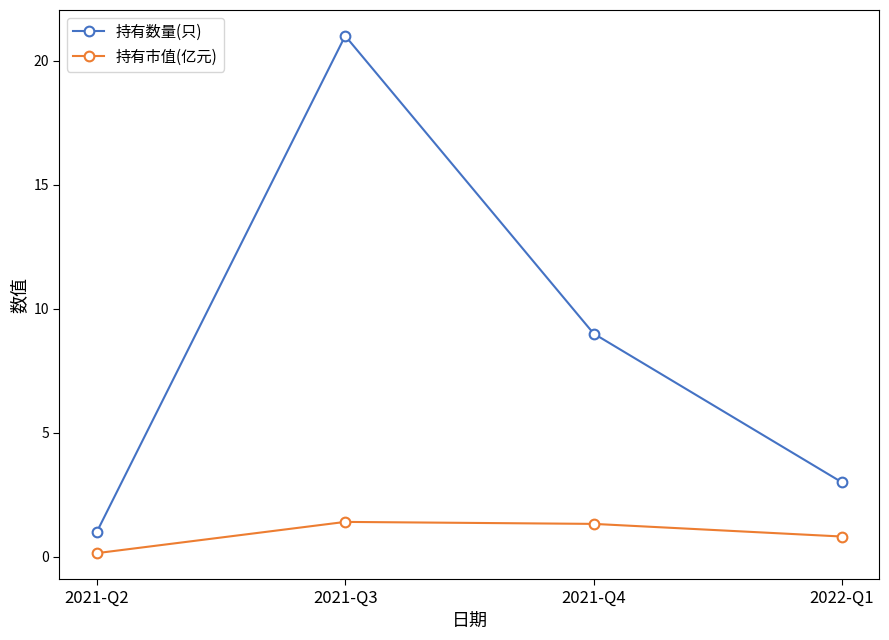

The 持有数量(只) series shows 9.0 at 2021-Q4. True or false?

True